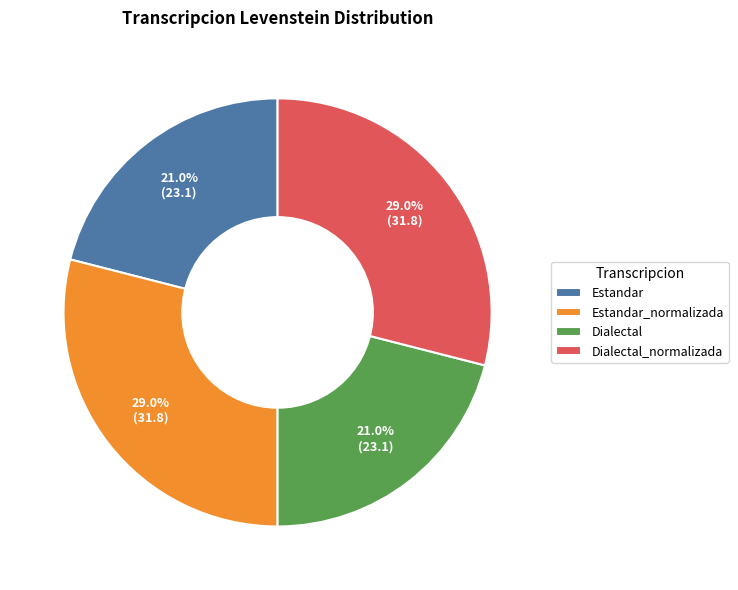

To the nearest percent, what is the difference between the Estandar and Dialectal_normalizada slice percentages?

8%